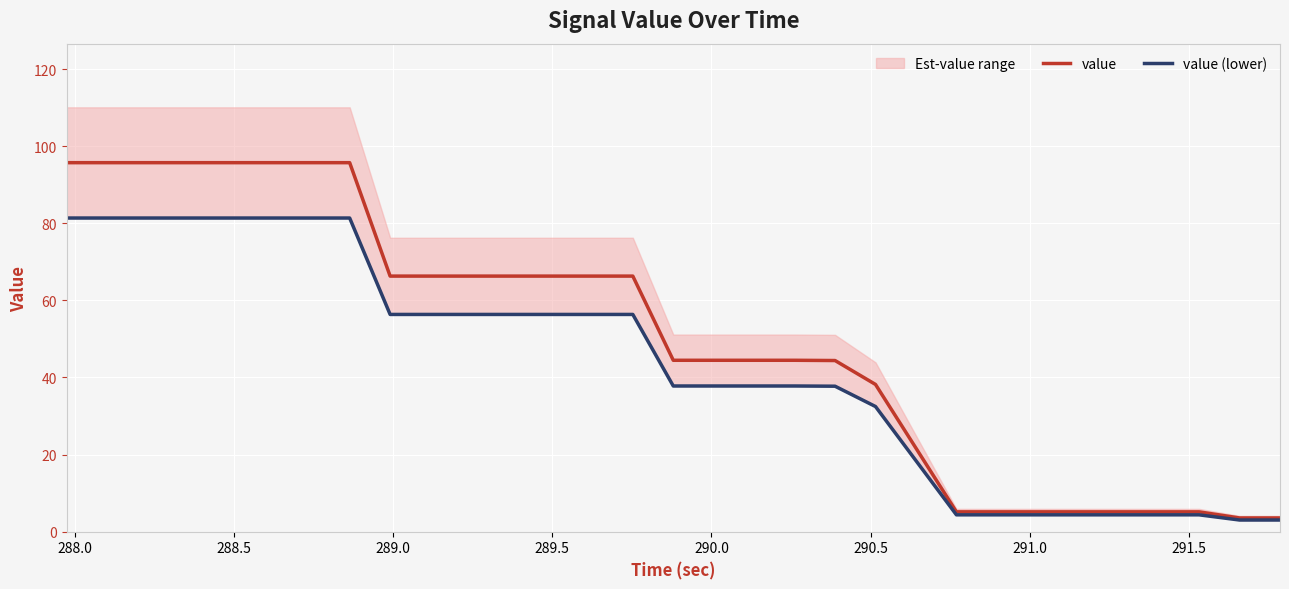

How many categories are shown in the chart?

30